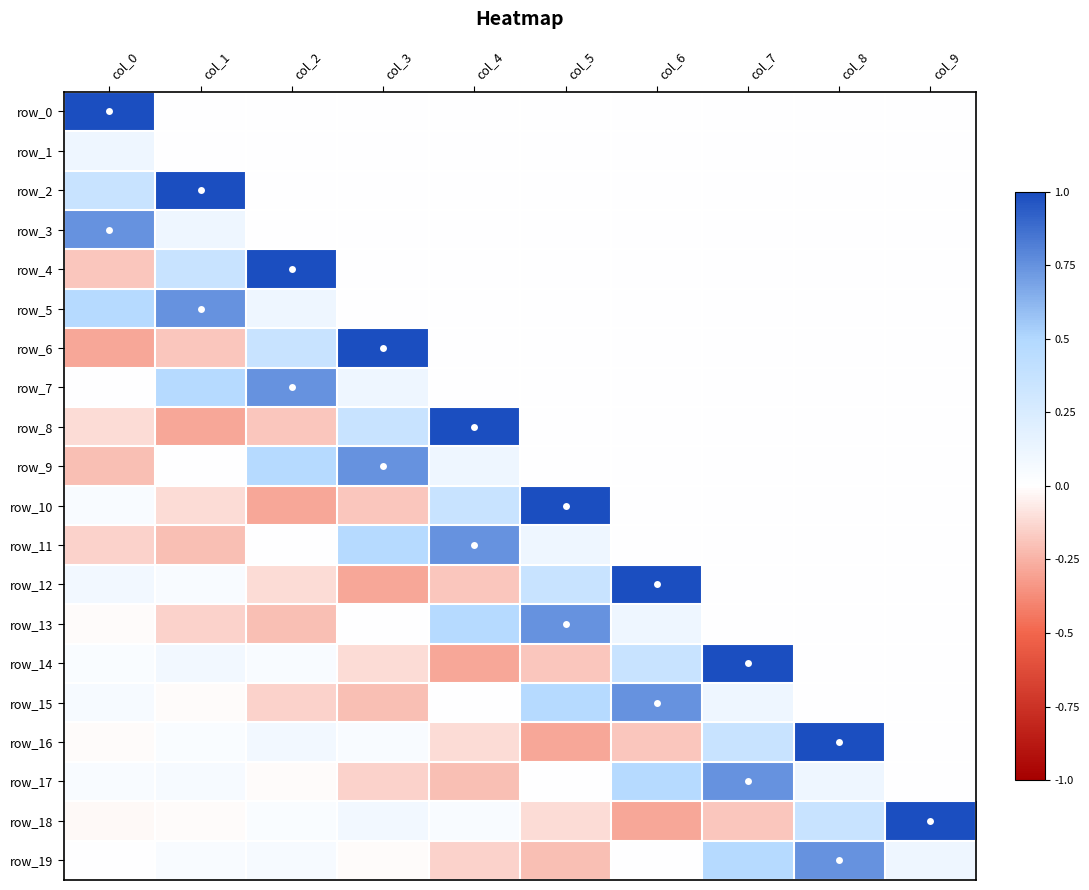

Between col_4 and col_8, which is larger?

col_4